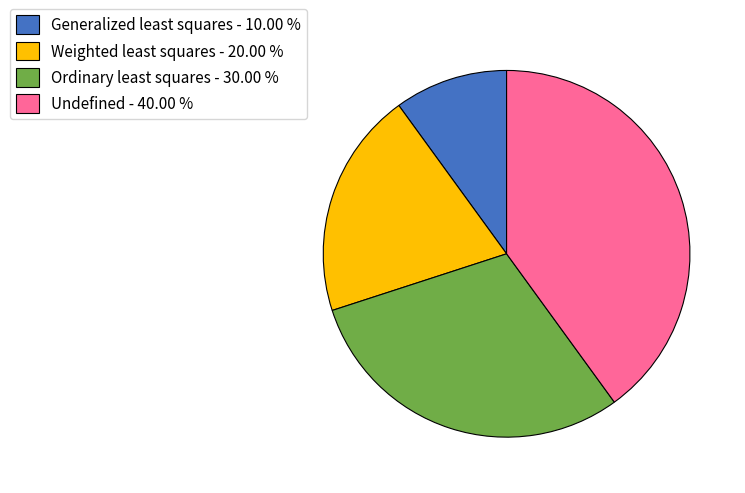

Count the number of slices in the pie.

4